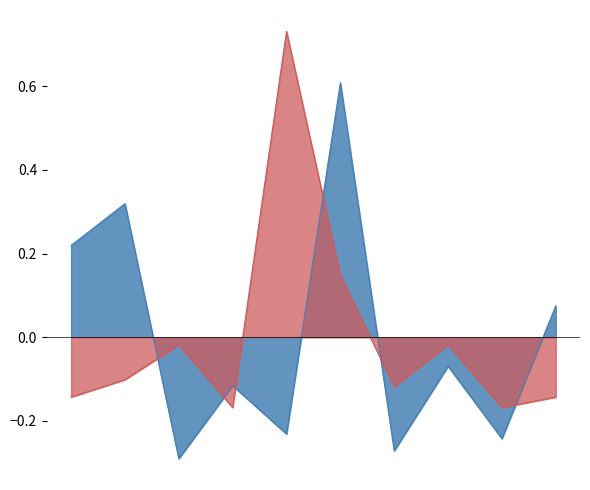

Is the value of Estoque at 3 greater than the value of Valor Unitário at 7?

Yes